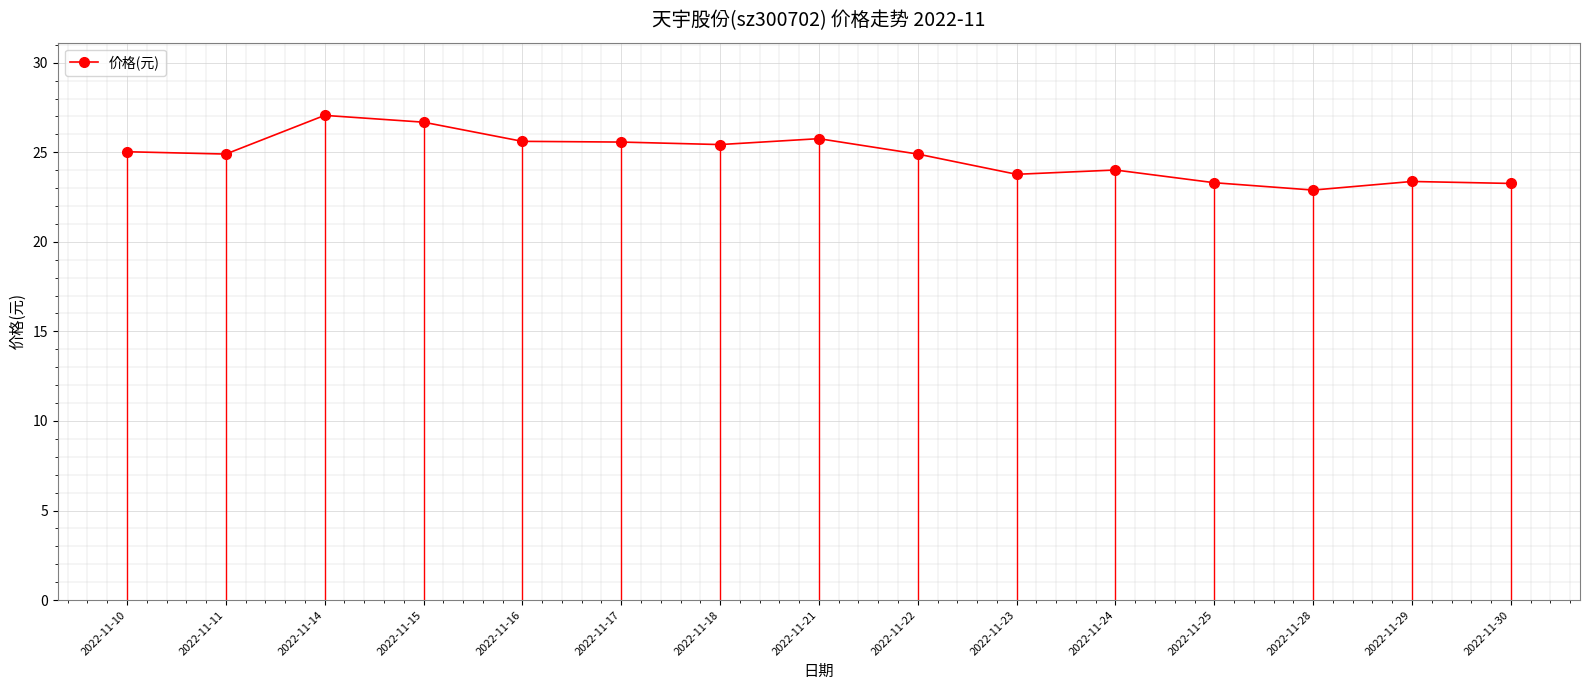

How many lines are shown in the chart?

1